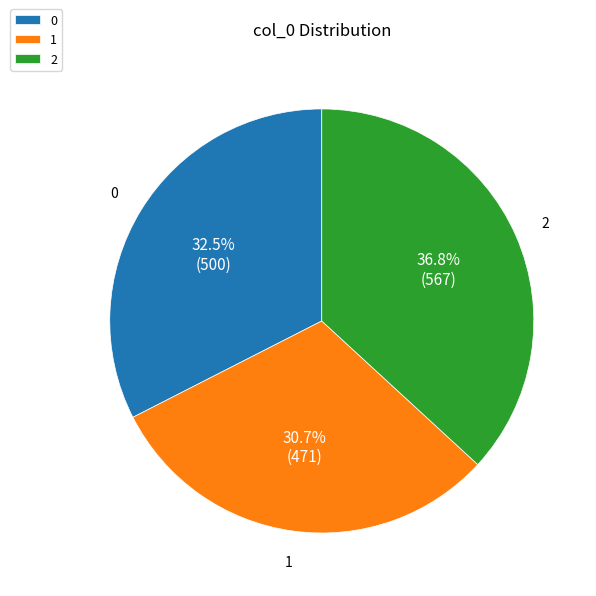

Does 0 account for over 50% of the chart?

No